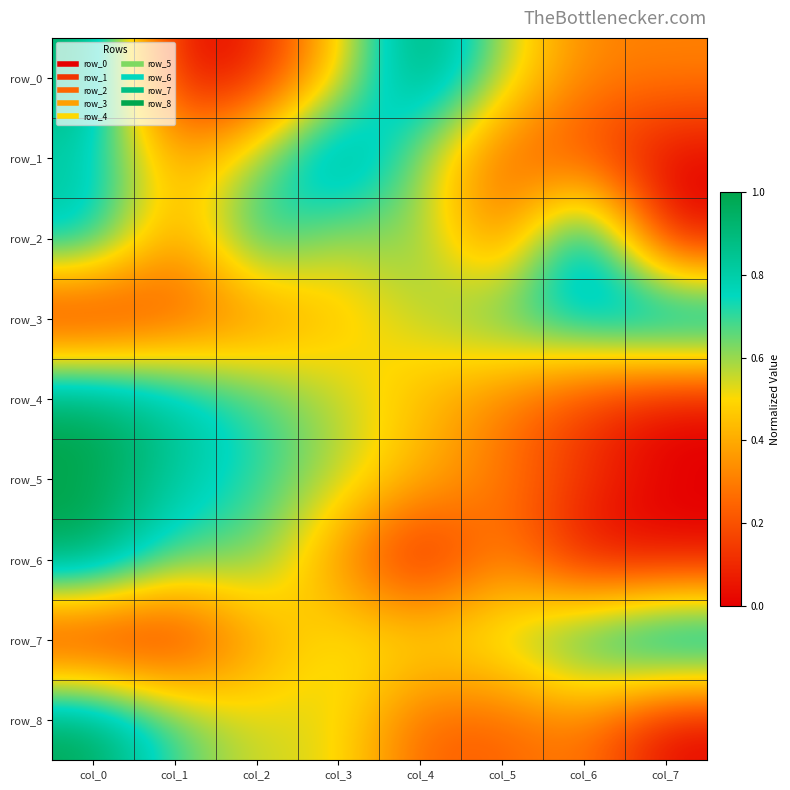

Which label corresponds to the smallest value in the chart?

col_1